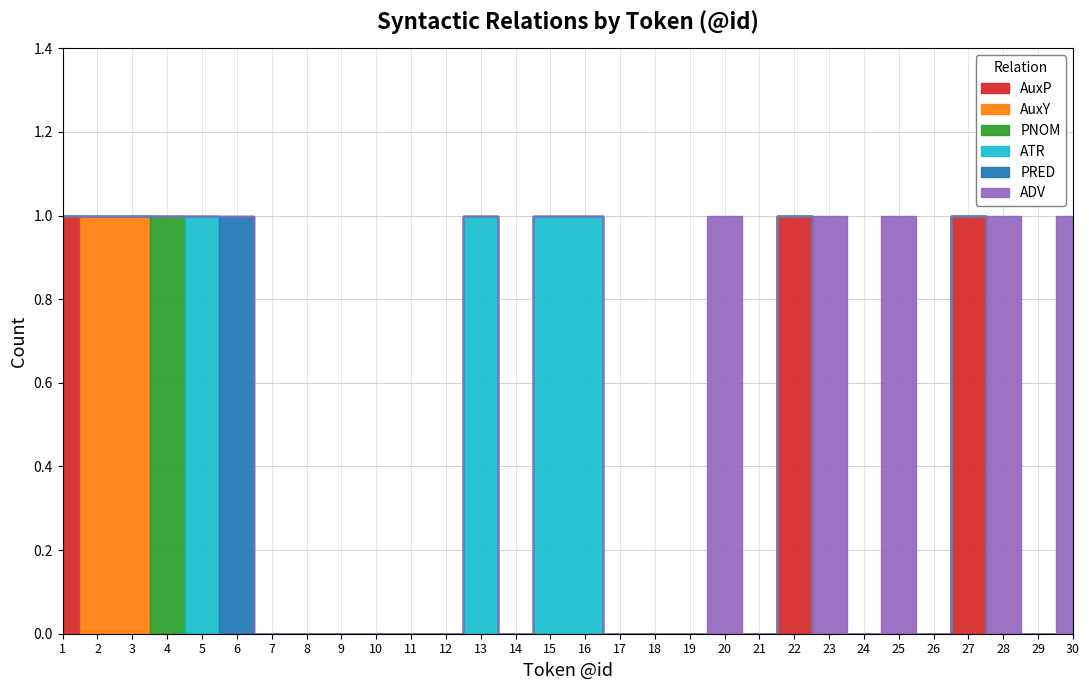

Which series has the largest total across all categories?

ADV